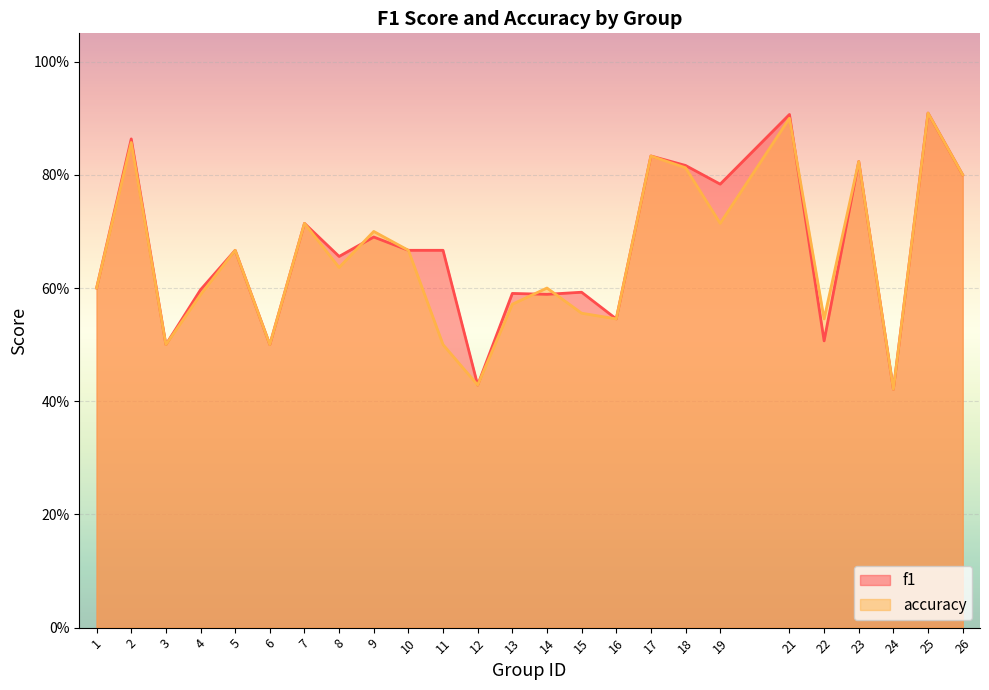

How many interior local peaks does the f1 series have?

10